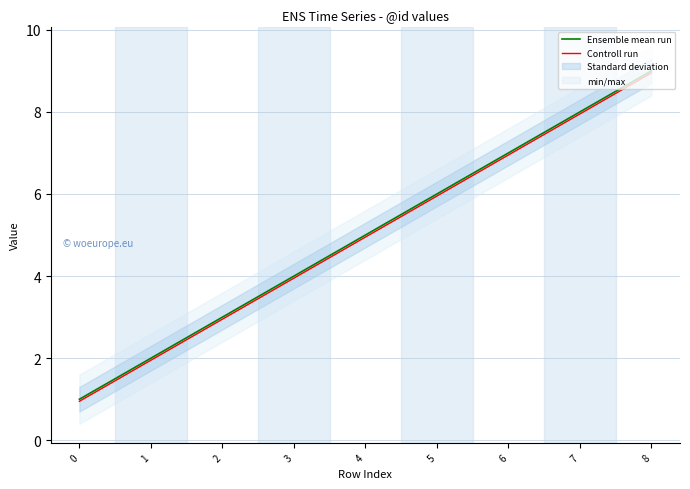

At which label does Controll run reach its peak?

8